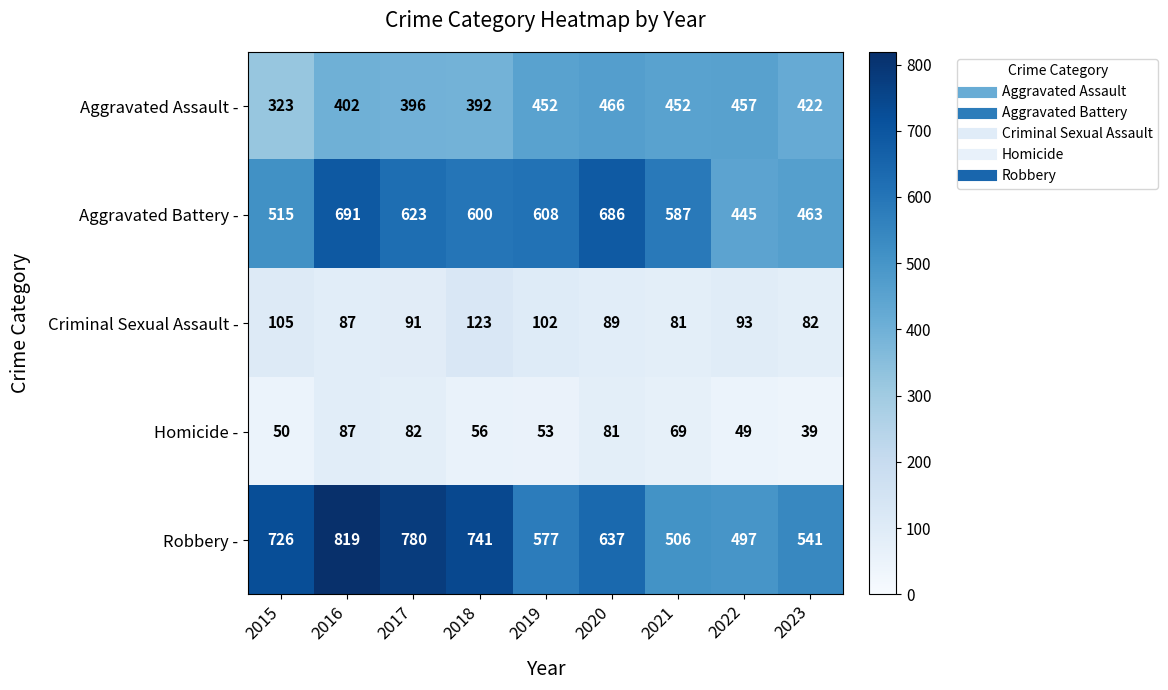

What is the approximate value of Criminal Sexual Assault - at 2017?

91